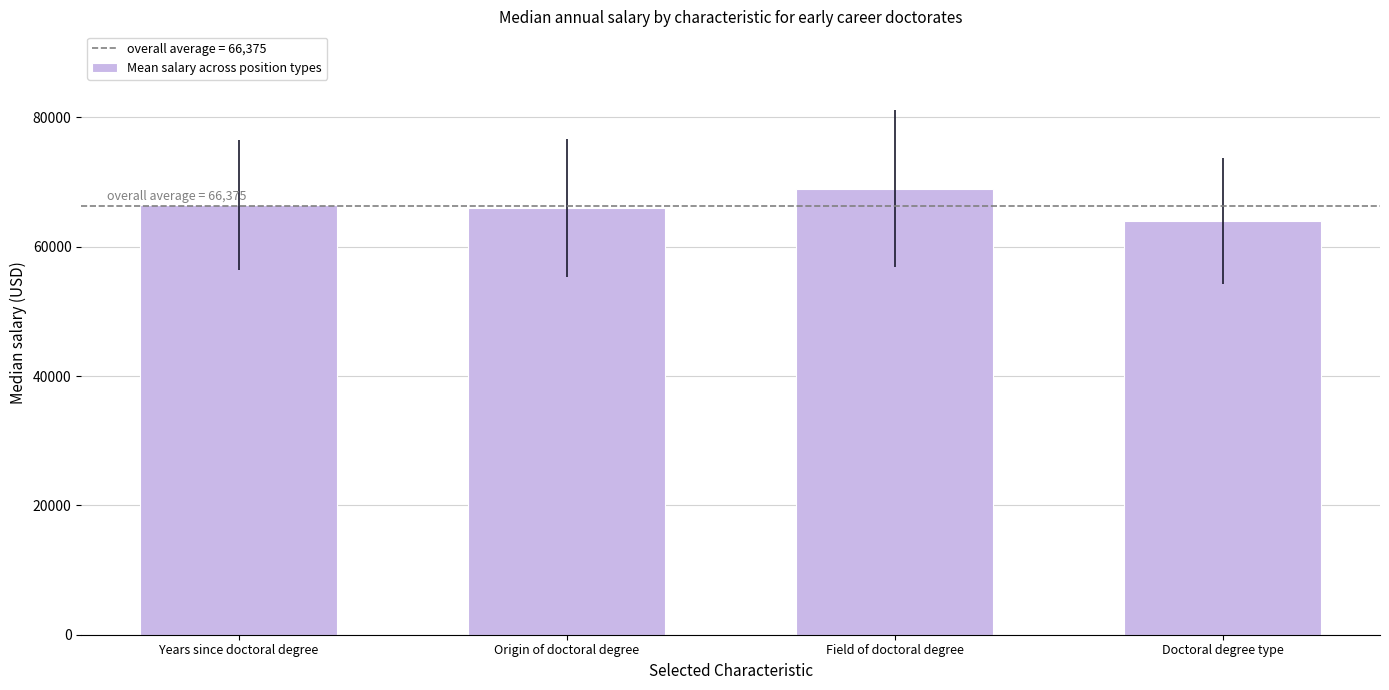

Reading left to right, extract all data points from this chart.

Years since doctoral degree=66500	Origin of doctoral degree=66000	Field of doctoral degree=69000	Doctoral degree type=64000